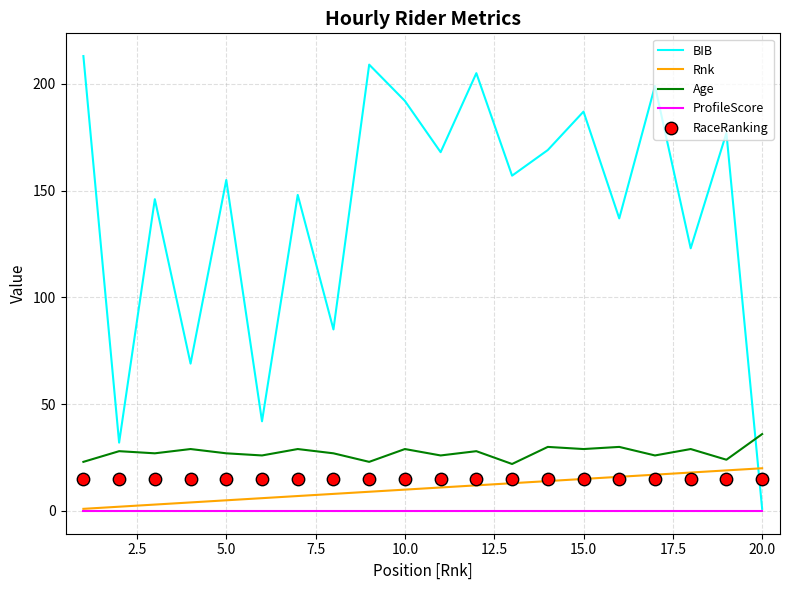

Which series has the widest spread of Y values?

BIB